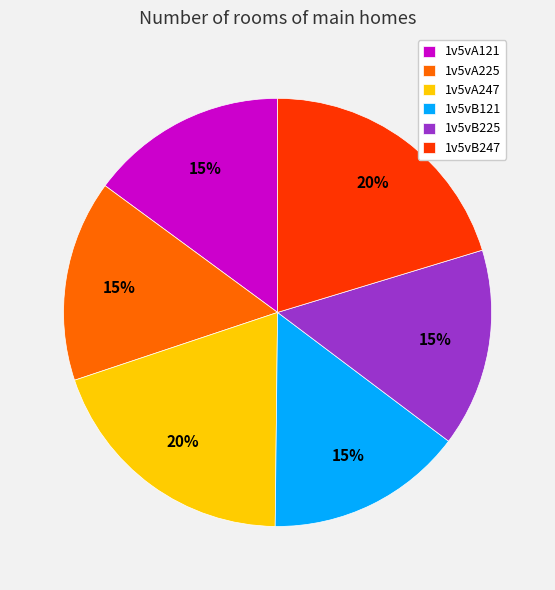

To the nearest percent, what percentage of the pie is 1v5vB121?

15%